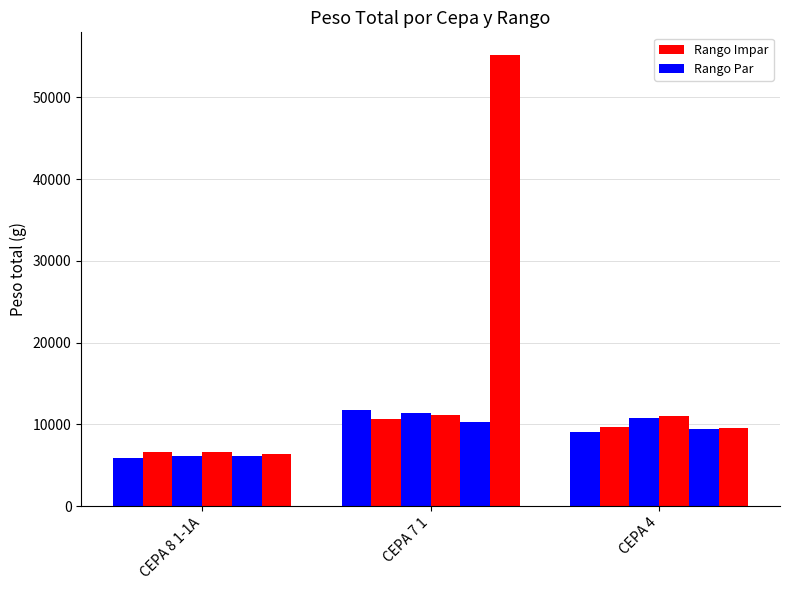

Reading left to right, list all the values displayed in this chart.

Peso total Rango 1: CEPA 8 1-1A=5925	CEPA 7 1=11797	CEPA 4=9104
Peso total Rango 2: CEPA 8 1-1A=6550	CEPA 7 1=10634	CEPA 4=9723
Peso total Rango 3: CEPA 8 1-1A=6147	CEPA 7 1=11399	CEPA 4=10753
Peso total Rango 4: CEPA 8 1-1A=6551	CEPA 7 1=11086	CEPA 4=11069
Peso total Rango 5: CEPA 8 1-1A=6112	CEPA 7 1=10276	CEPA 4=9436
Peso total Rango 6: CEPA 8 1-1A=6418	CEPA 7 1=55192	CEPA 4=9502